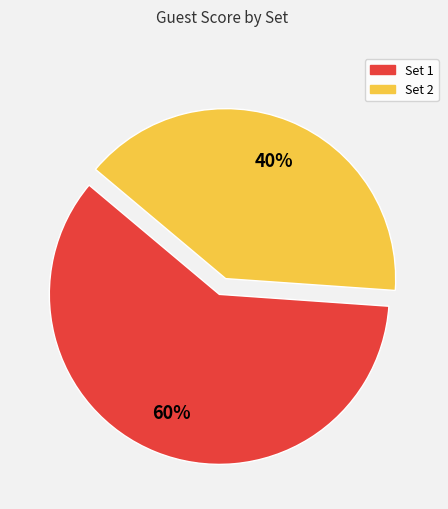

To the nearest percent, what is the difference between the largest and smallest slice percentages?

20%